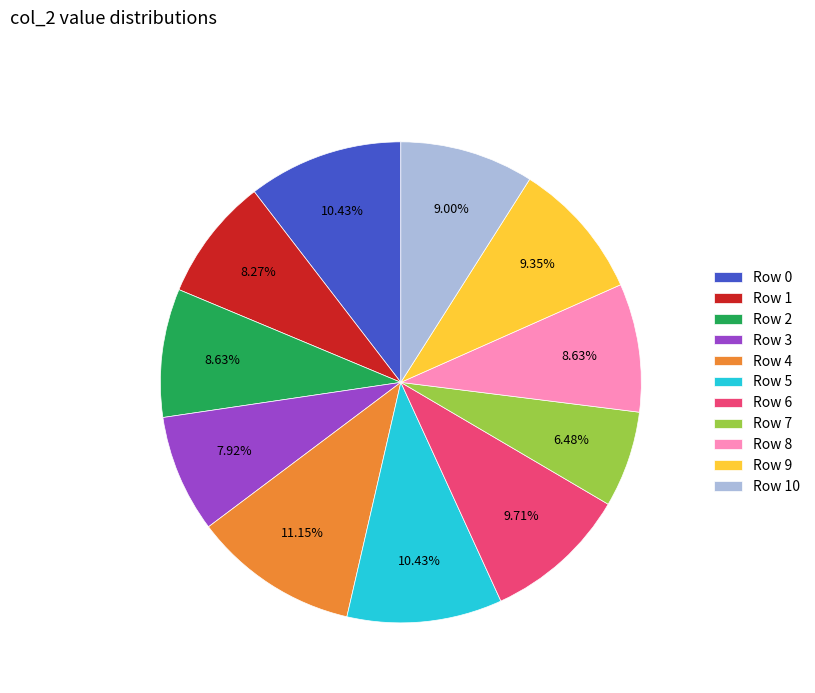

Combined, do Row 5 and Row 2 account for over 50%?

No